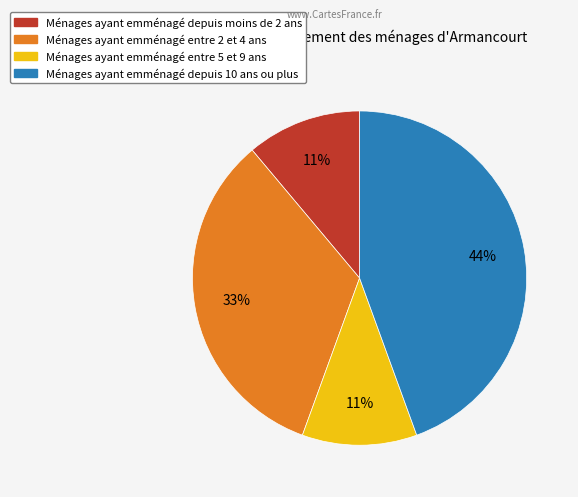

Do Ménages ayant emménagé entre 2 et 4 ans and Ménages ayant emménagé depuis moins de 2 ans together represent more than half of the pie?

No